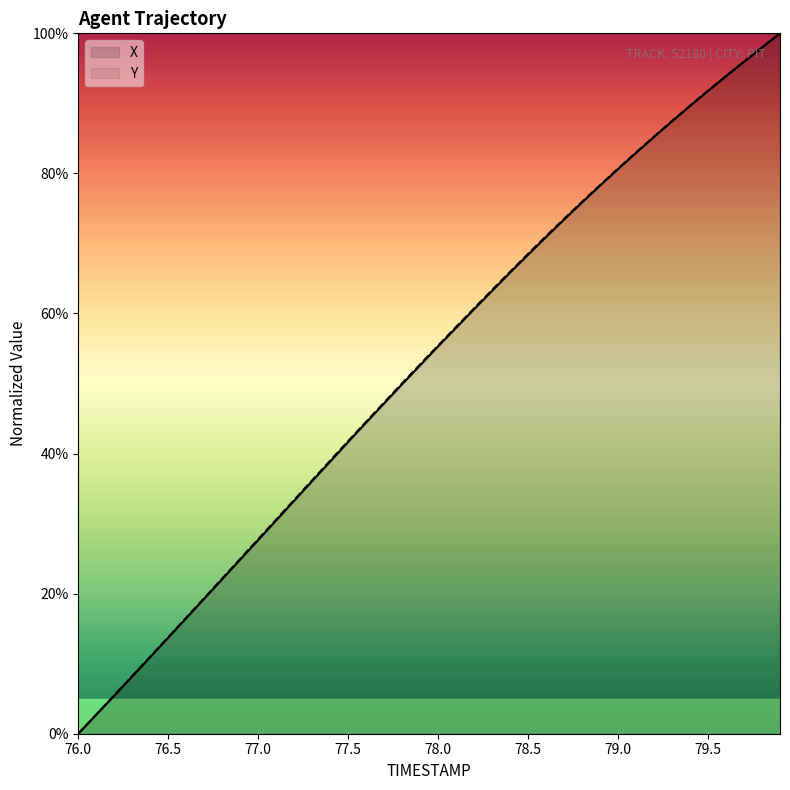

What is the value of the X point at the 2nd from the left?

2.7